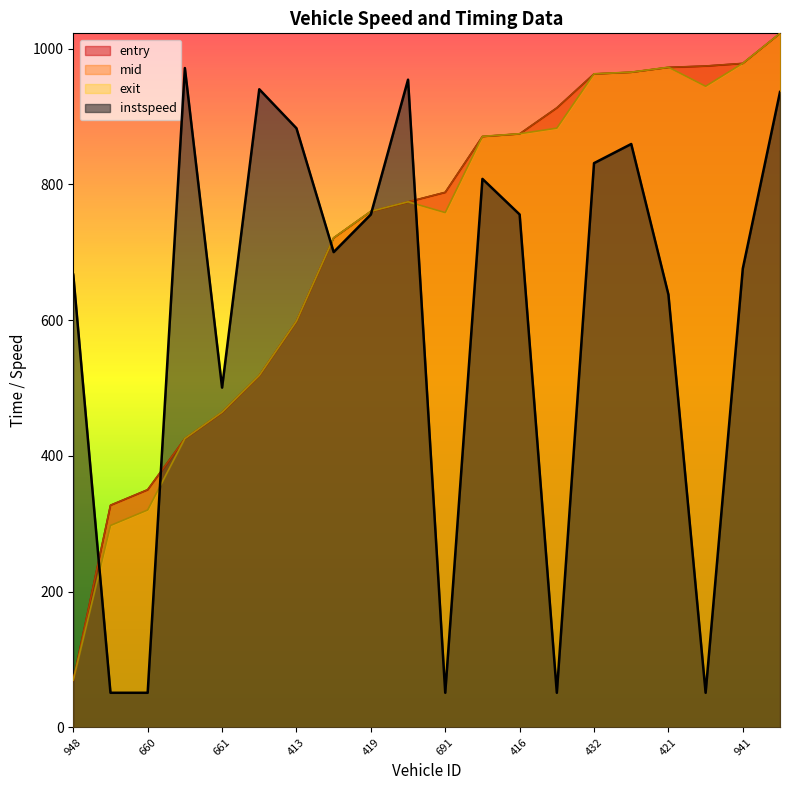

At which category is the sum across all series the highest?

434